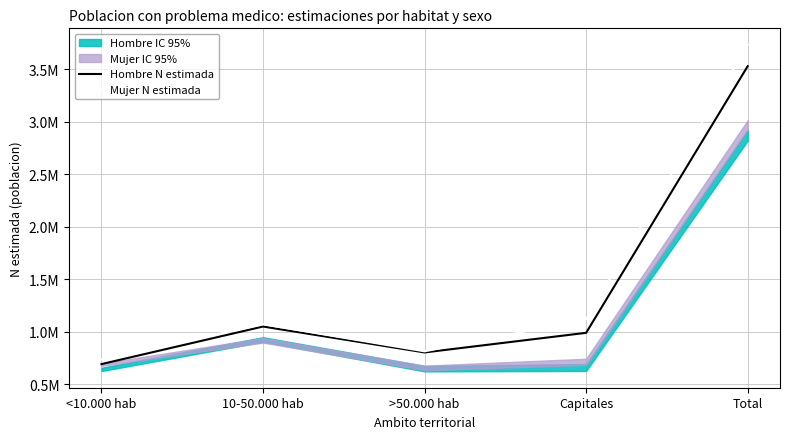

True or false: Hombre N estimada and Mujer N estimada cross at least once.

False